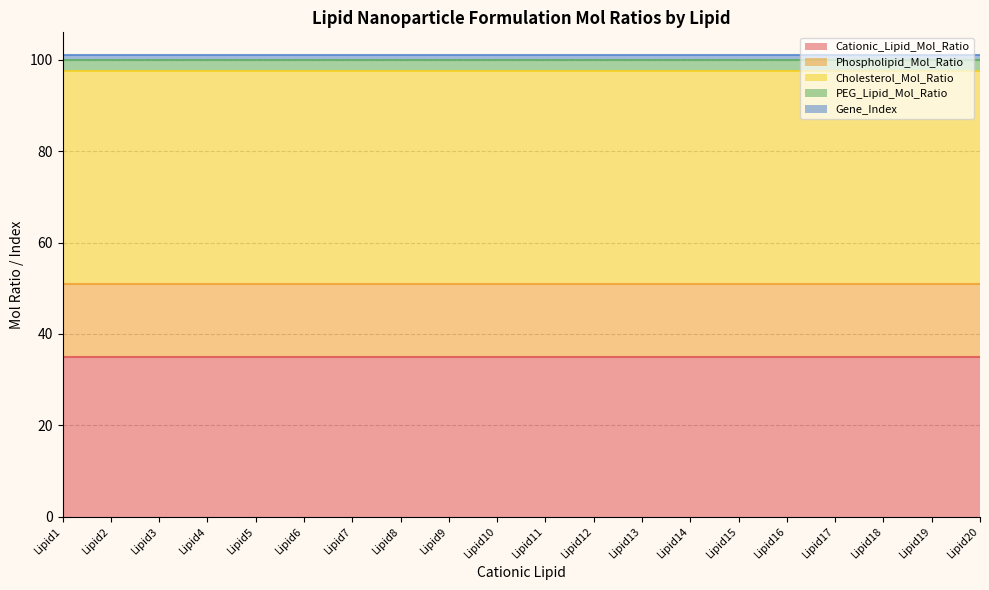

What is the minimum value shown in the chart?

1.0